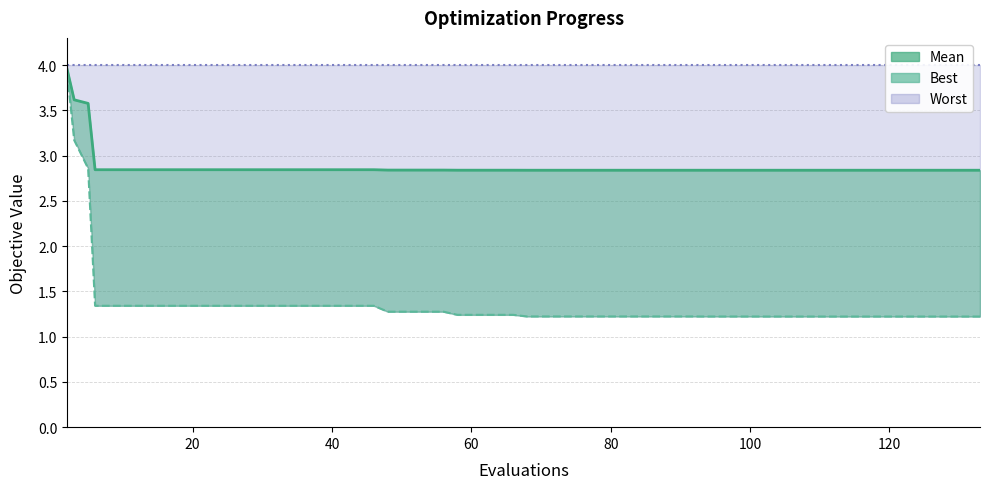

True or false: worst has more than 0 interior local peaks.

False